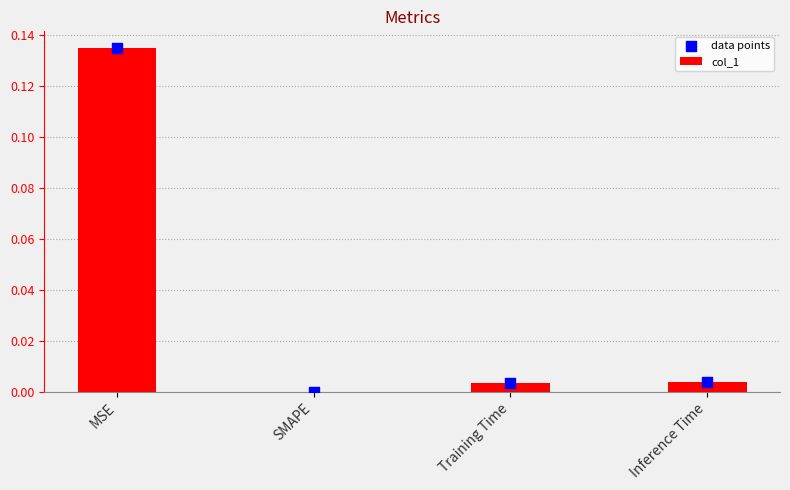

What are all the series names shown in the legend?

col_1, data points